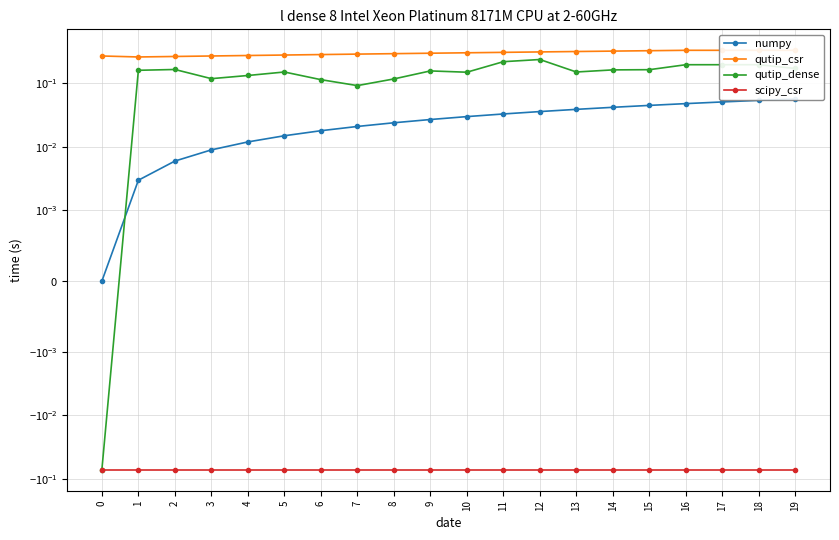

True or false: qutip_csr and numpy intersect in this chart.

False